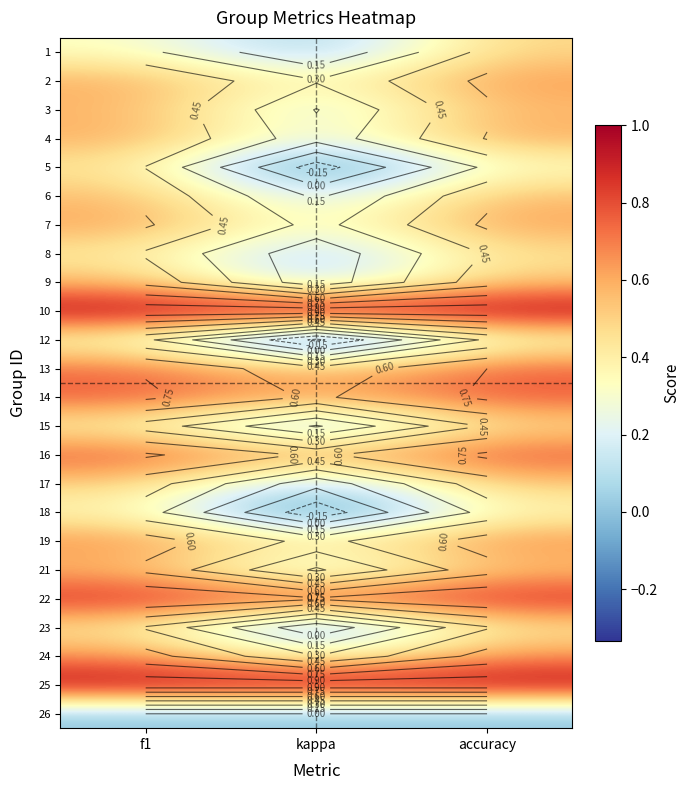

Count the 21 values in the range 0 to 1.

3